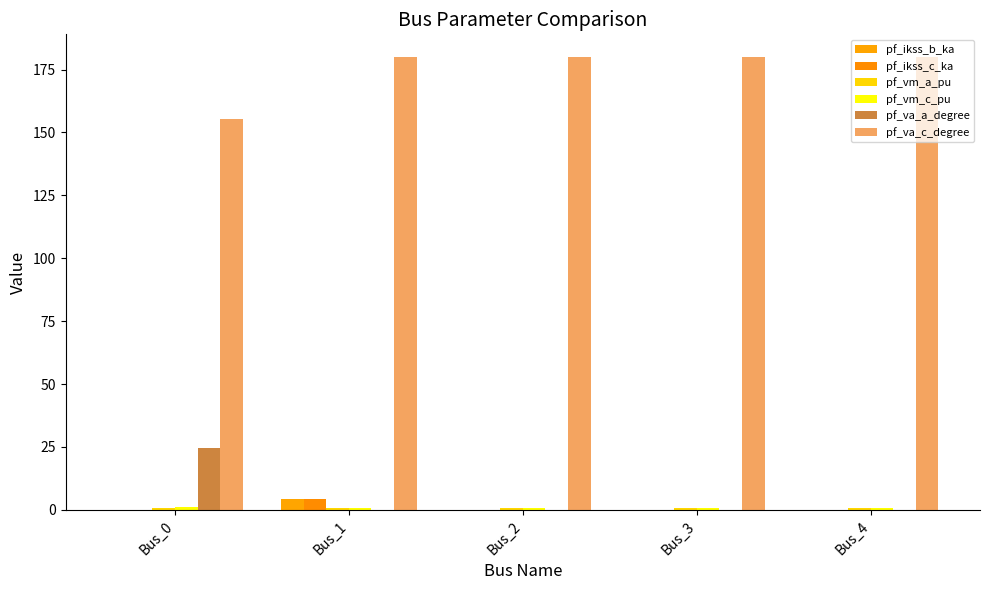

At which category is the sum across all series the highest?

Bus_1